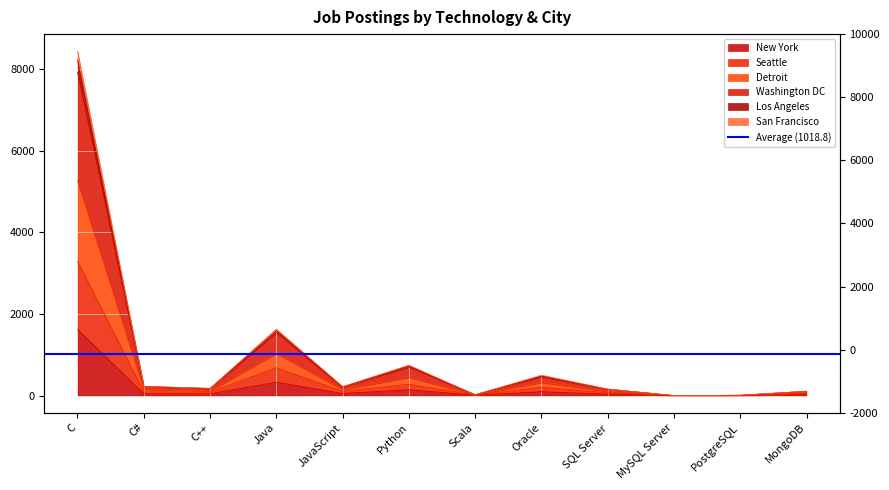

Is it true that San Francisco equals 17 at Scala?

True